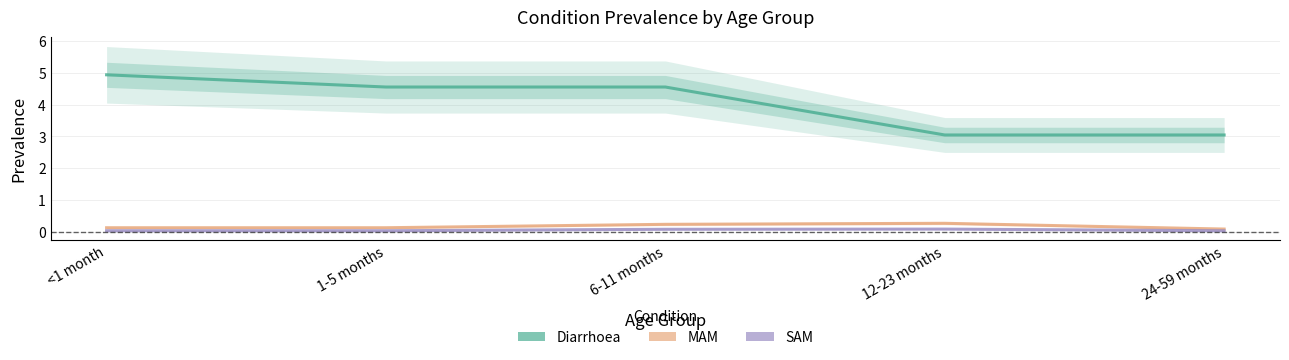

How many series are shown in this chart?

3